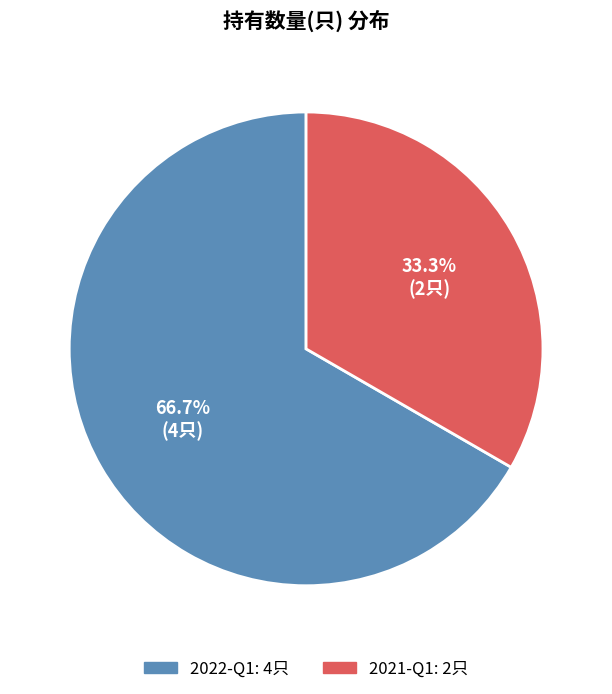

To the nearest percent, what percentage of the pie is 2021-Q1?

33%